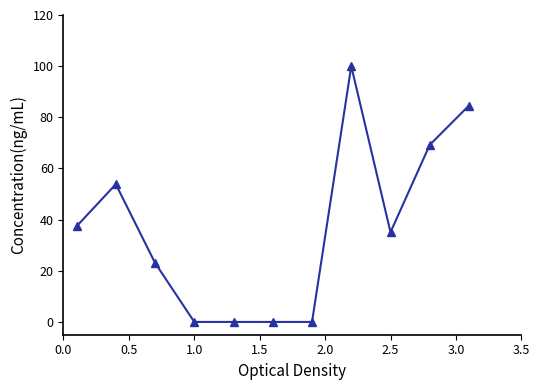

Count the number of values greater than 35.

6